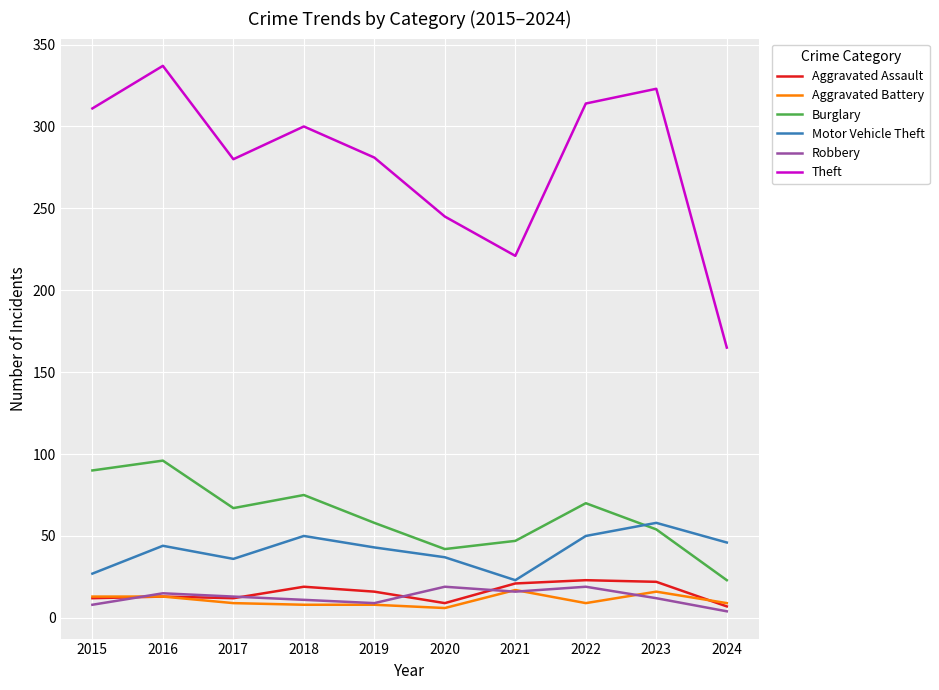

Which series has the largest total across all categories?

Theft